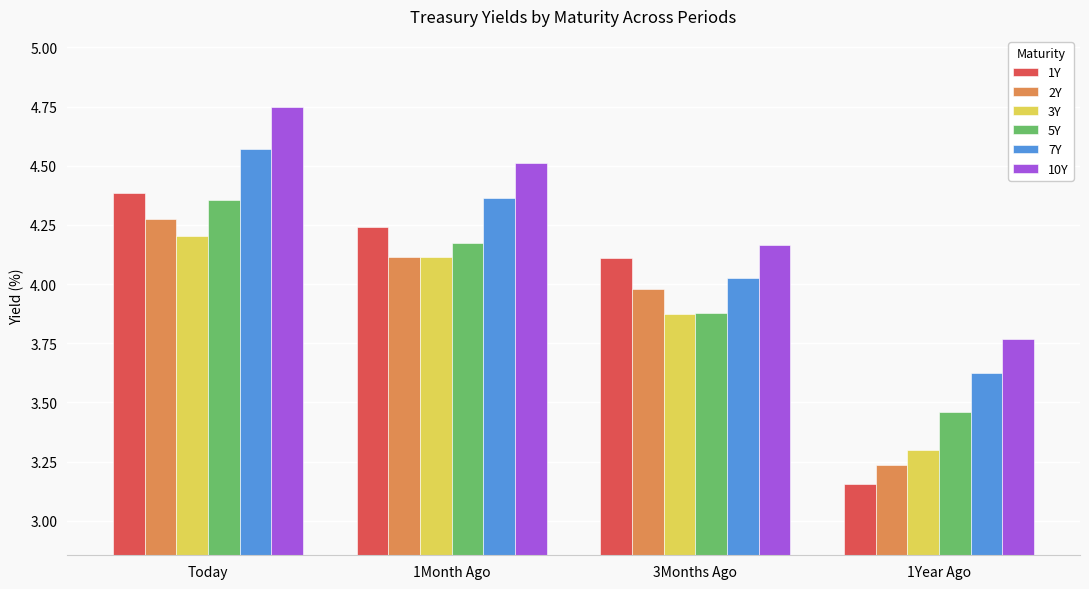

At which label does 1Y reach its peak?

Today